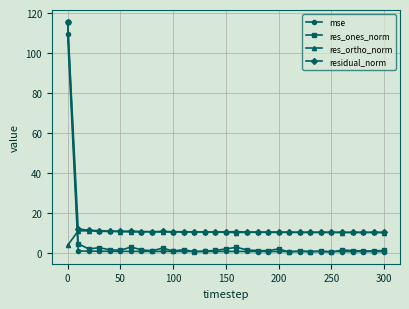

What is the average value of the res_ones_norm series?

5.4